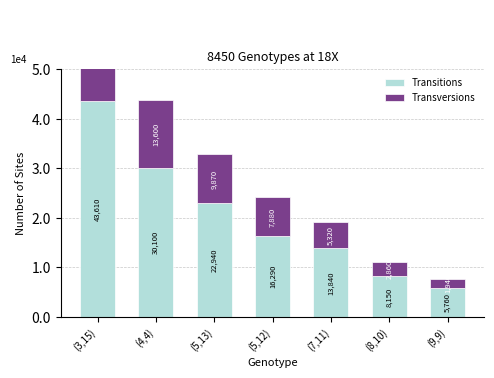

The Transitions series shows 22940 at (5,13). True or false?

True